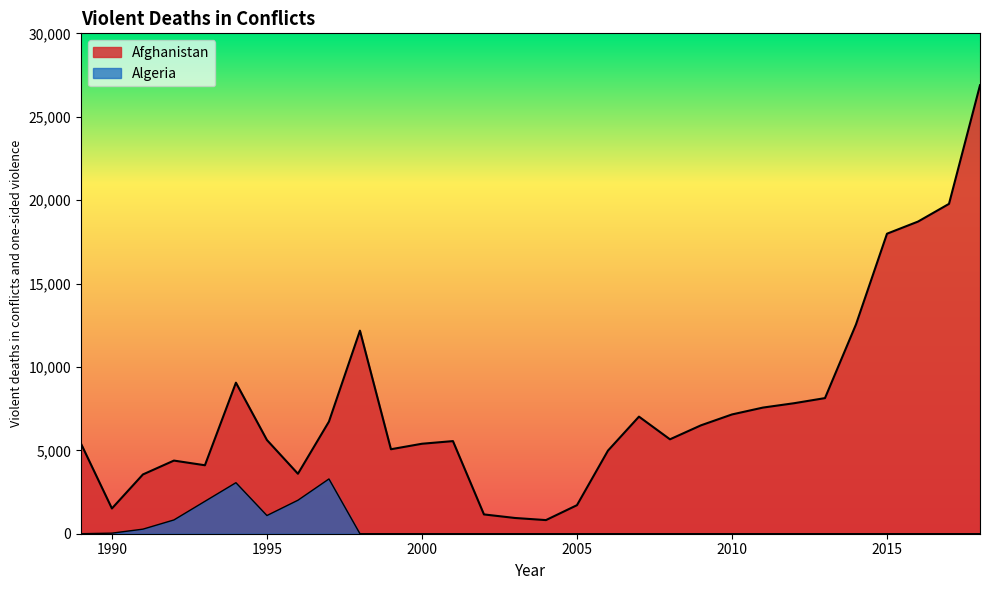

How many lines are shown in the chart?

2